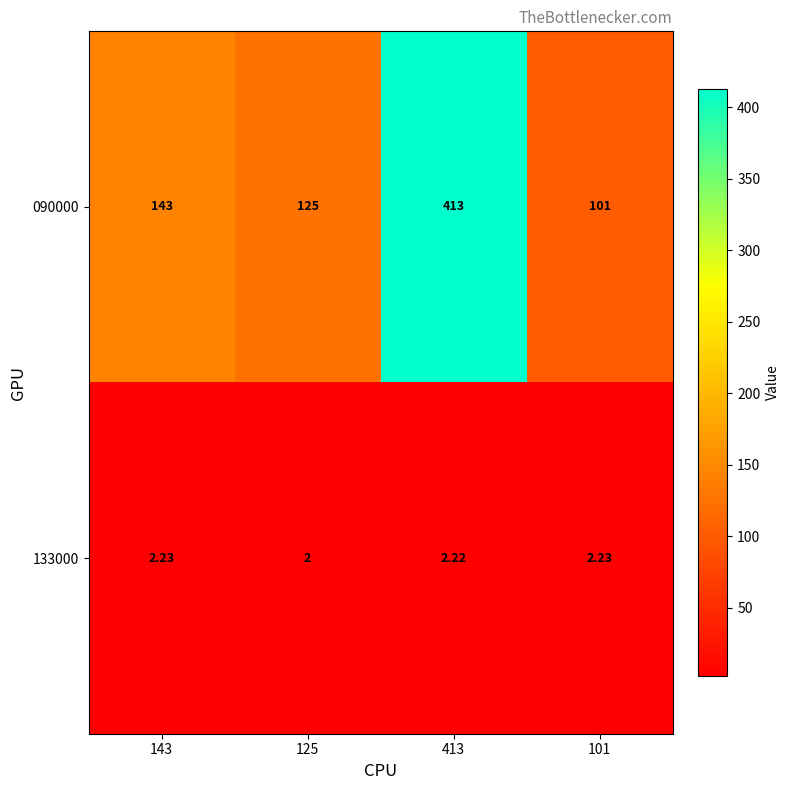

Is the value of 090000 at 101 greater than the value of 133000 at 413?

Yes